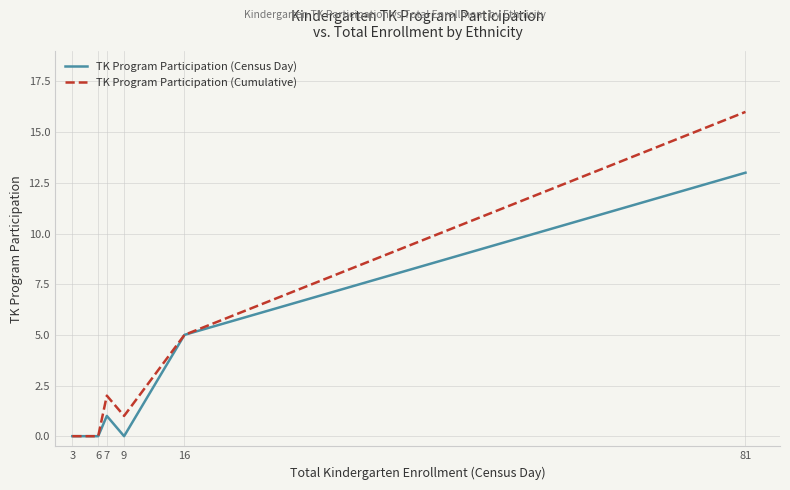

Which series has the largest total across all categories?

TK Program Participation (Cumulative)